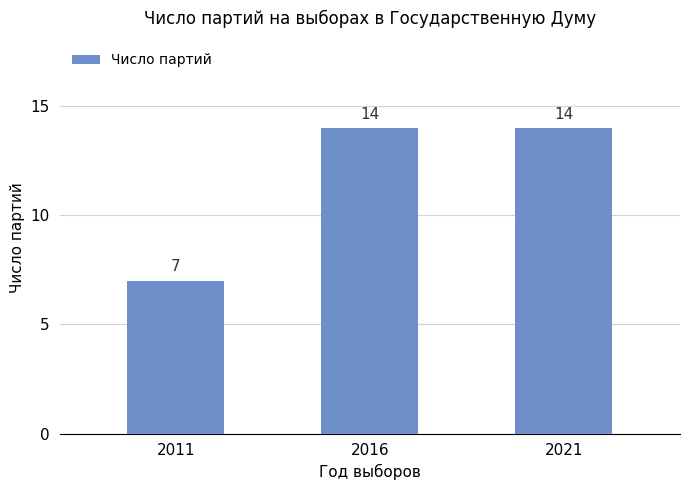

What is the ratio of the value at 2021 to the value at 2016?

1.0